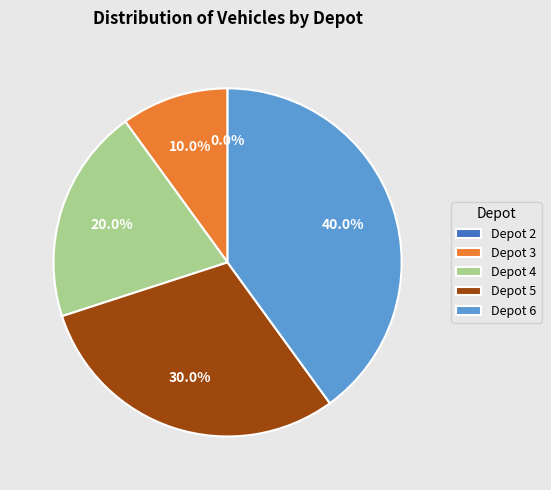

What is the smallest slice in the pie chart?

Depot 2